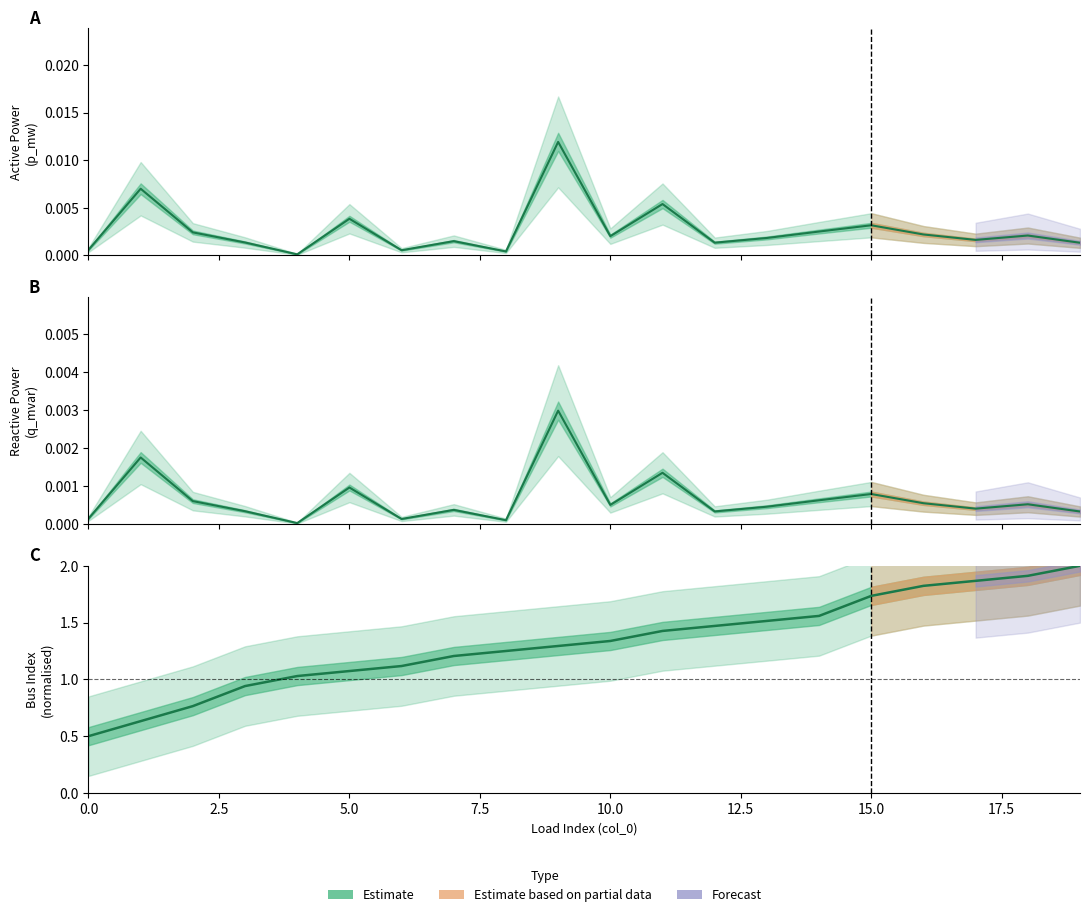

At which label is q_mvar closest to 0?

4